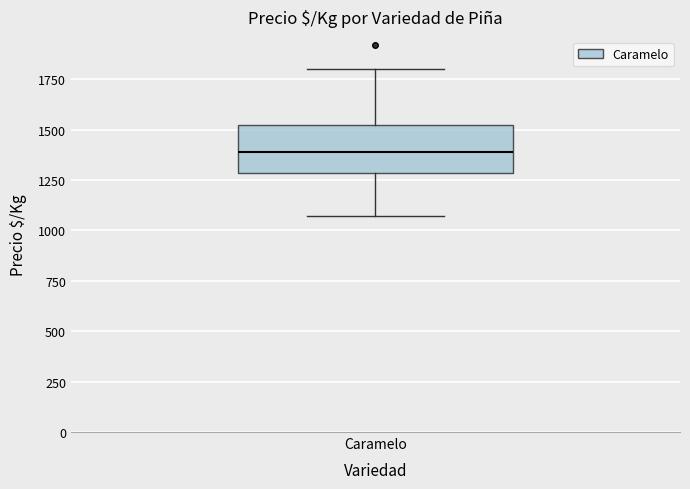

Transcribe this box plot: give where the median line is, the range the box spans, and where the two whiskers end, as read against the y-axis. The values are not printed on the chart, so give them approximately, as read against the axis.

median 1400, box 1300 to 1500, whiskers 1050 to 1800